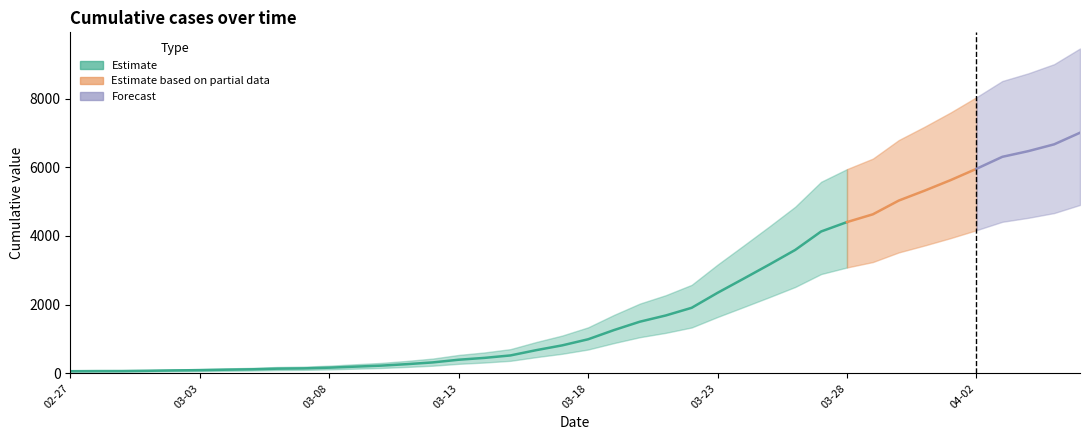

At which label is the value closest to 3534?

2020-03-26